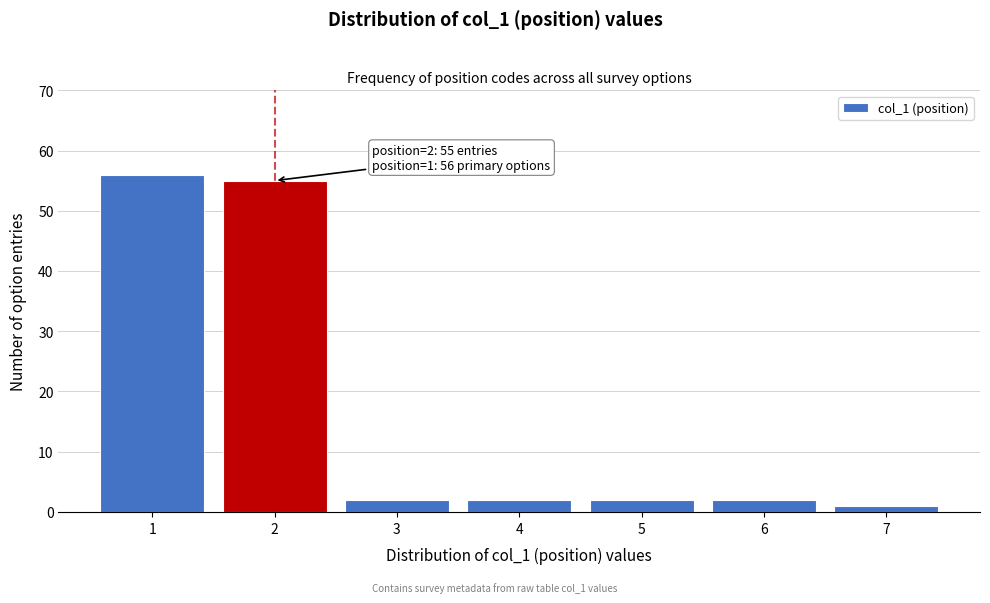

Which range on the x-axis has the tallest bar?

0.5 to 1.5